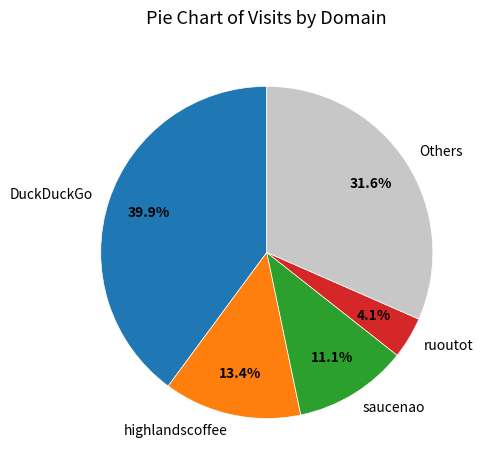

Is the sum of Others and saucenao greater than half?

No